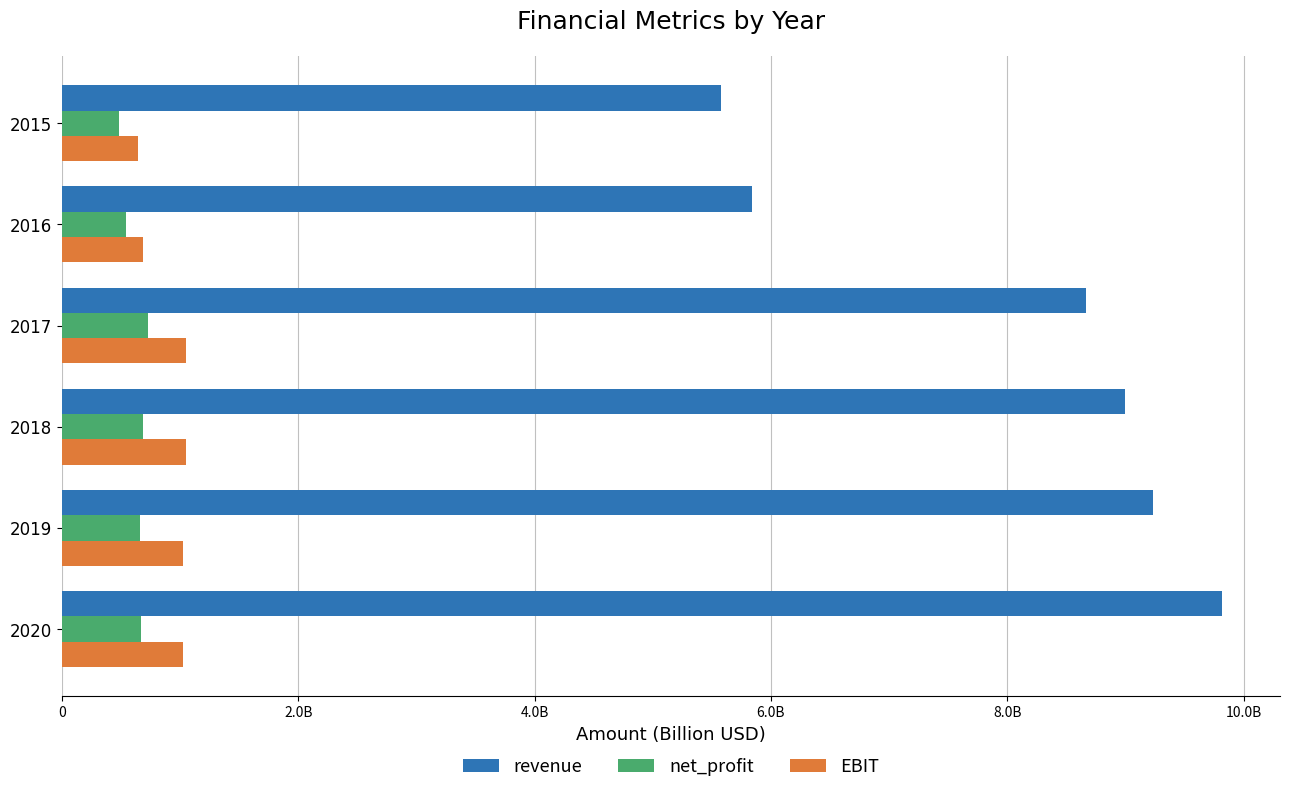

What are all the series names shown in the legend?

revenue, net_profit, EBIT